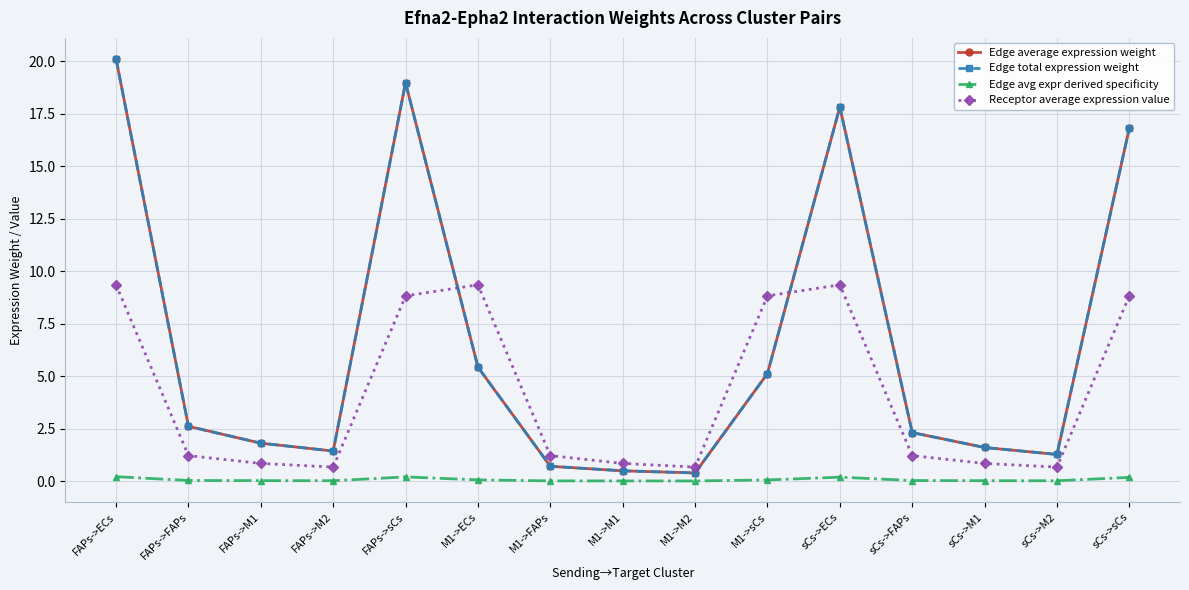

Which category has the highest value in the Edge total expression weight series?

FAPs->ECs